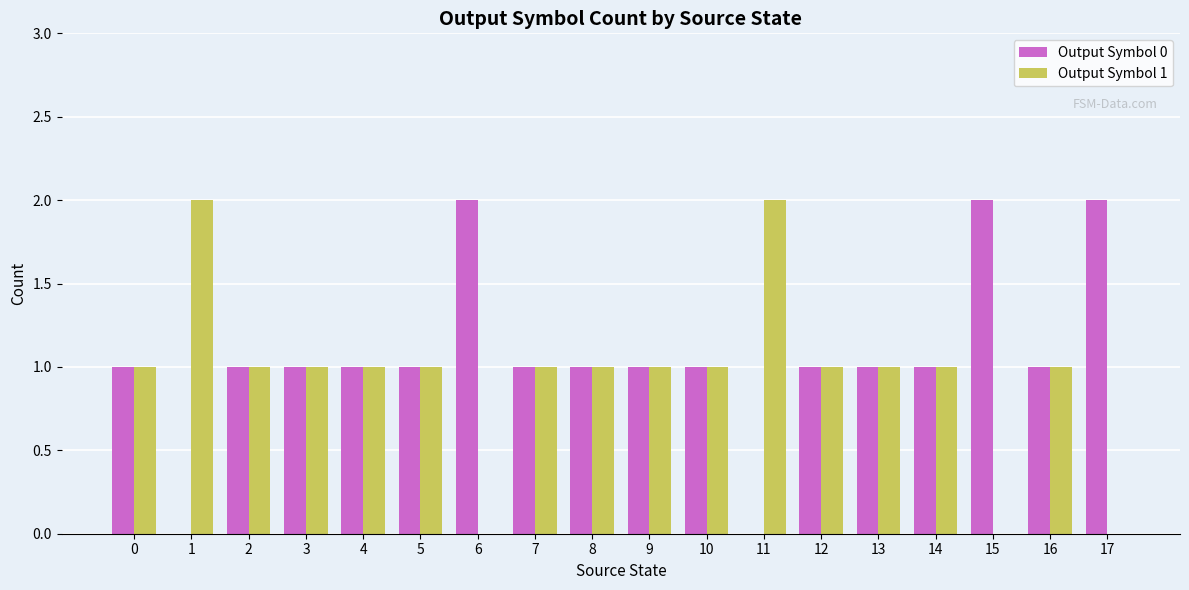

How many groups of bars are there?

18